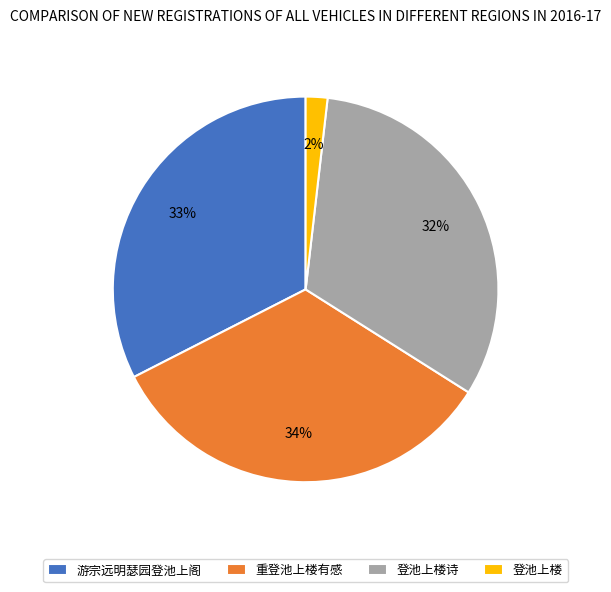

Which slice is the smallest?

登池上楼